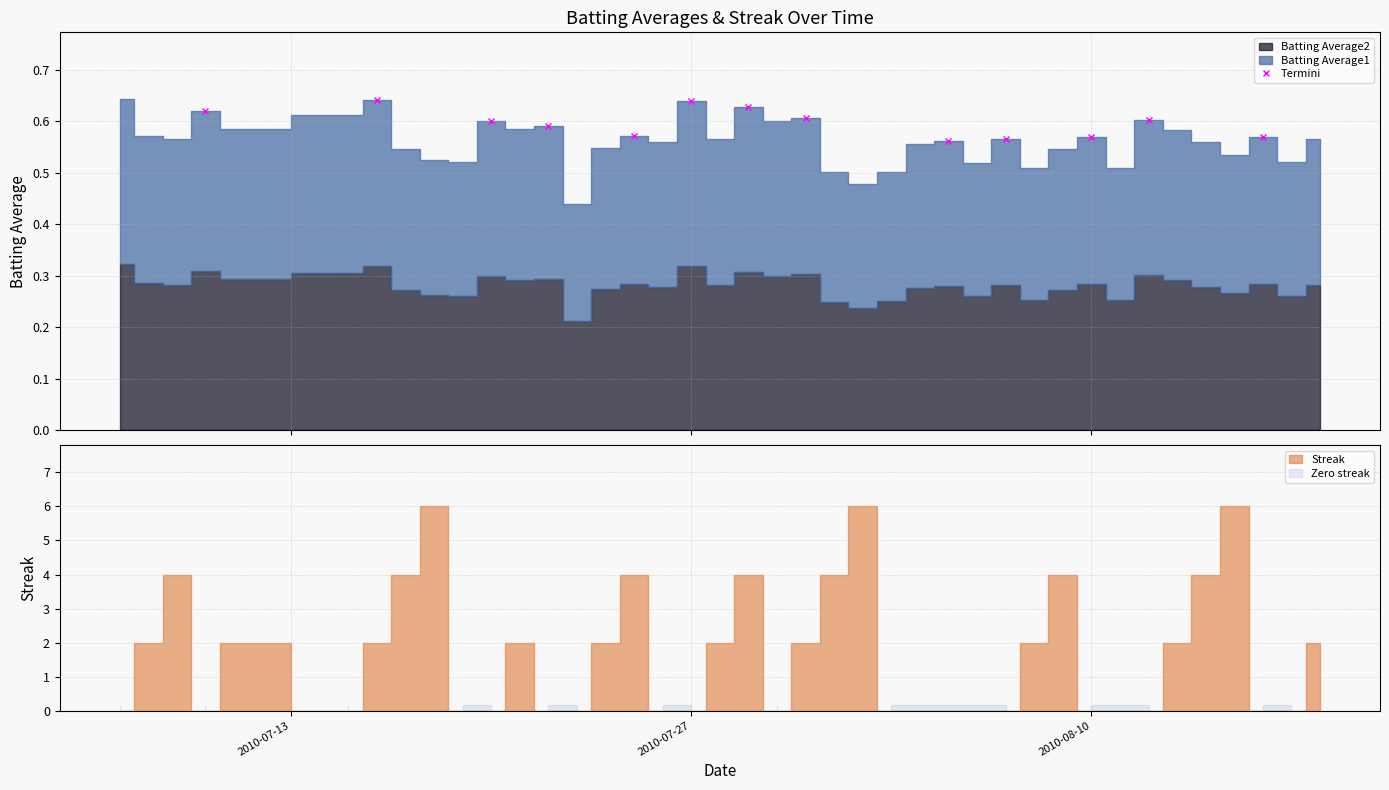

Count the Termini values in the range 0 to 1.

13